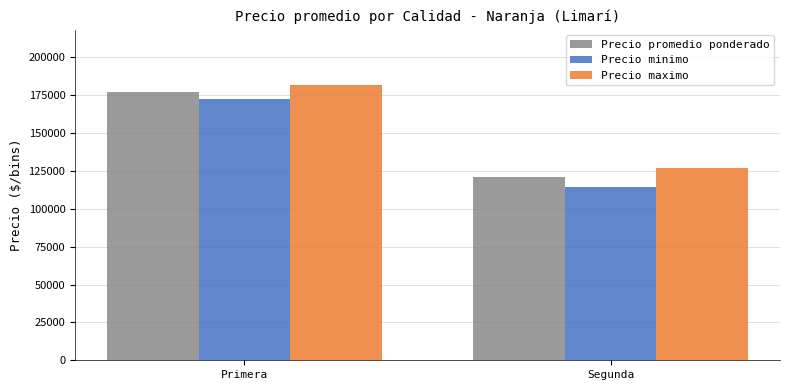

Which category has the highest value in the Precio maximo series?

Primera